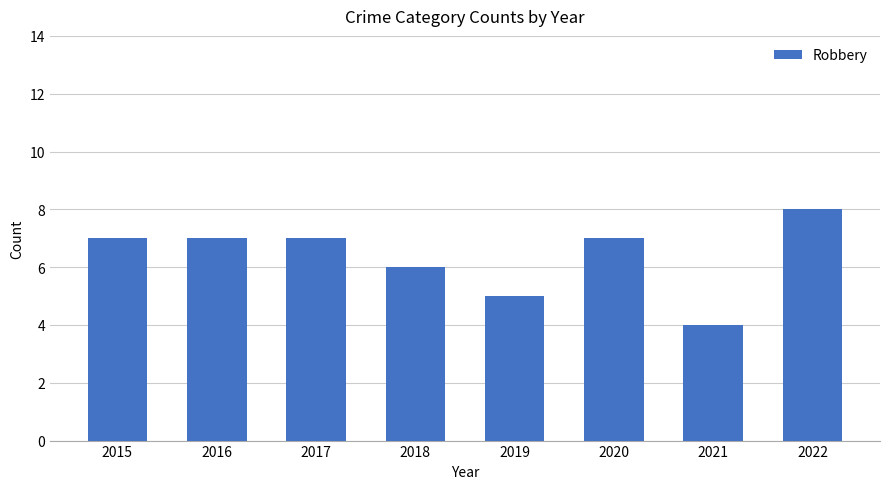

What is the difference between the second highest and minimum values?

3